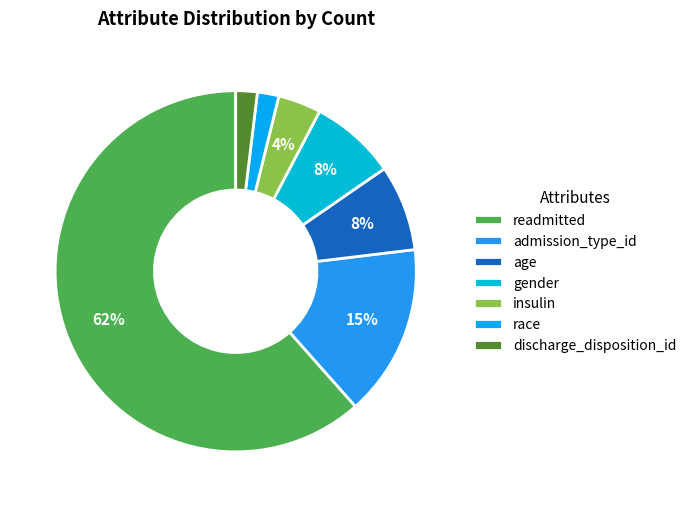

The readmitted slice represents 62% of the pie. True or false?

True